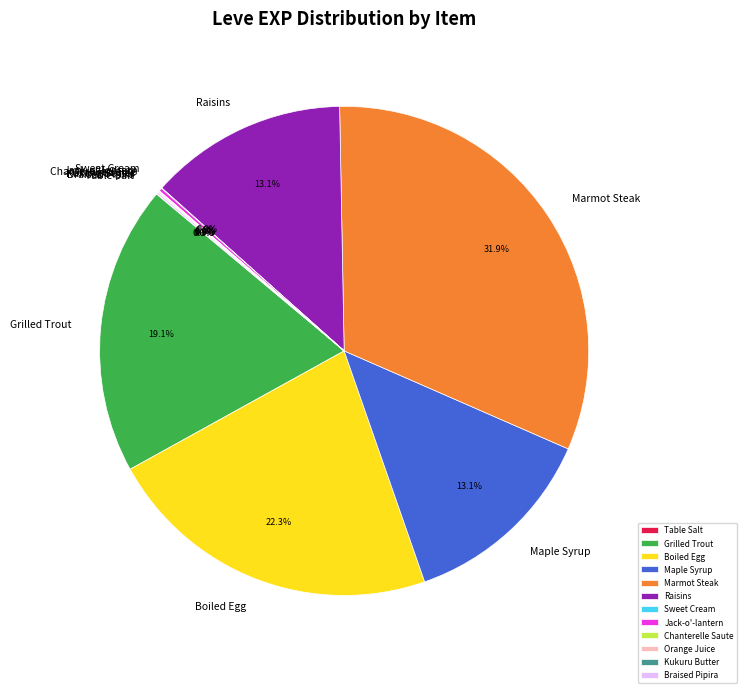

What is the total percentage of Boiled Egg and Maple Syrup?

35.4%